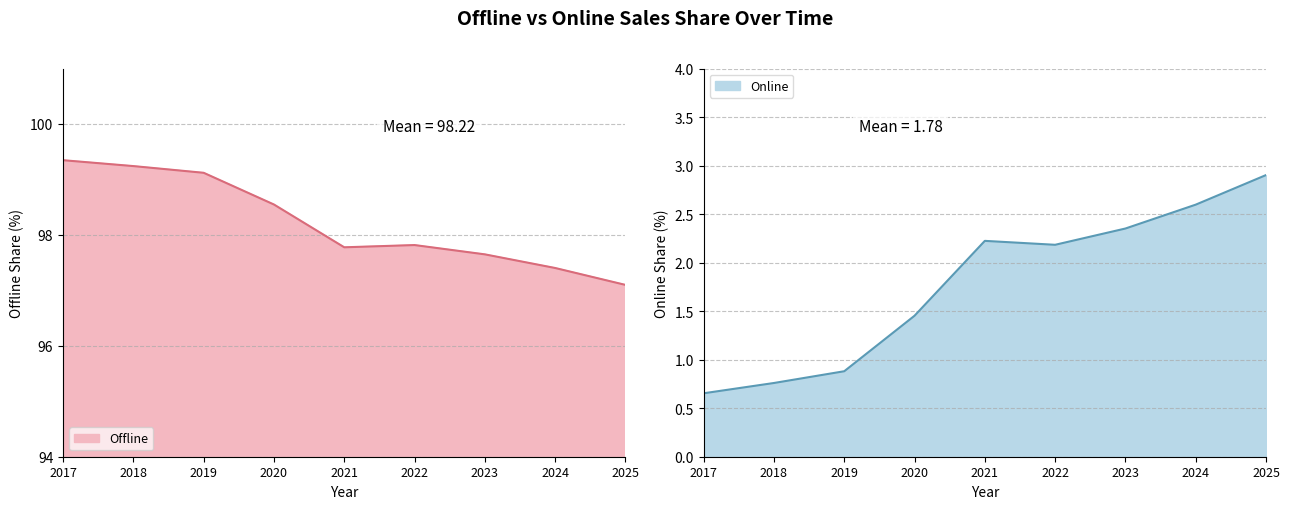

True or false: Online and Offline intersect in this chart.

False